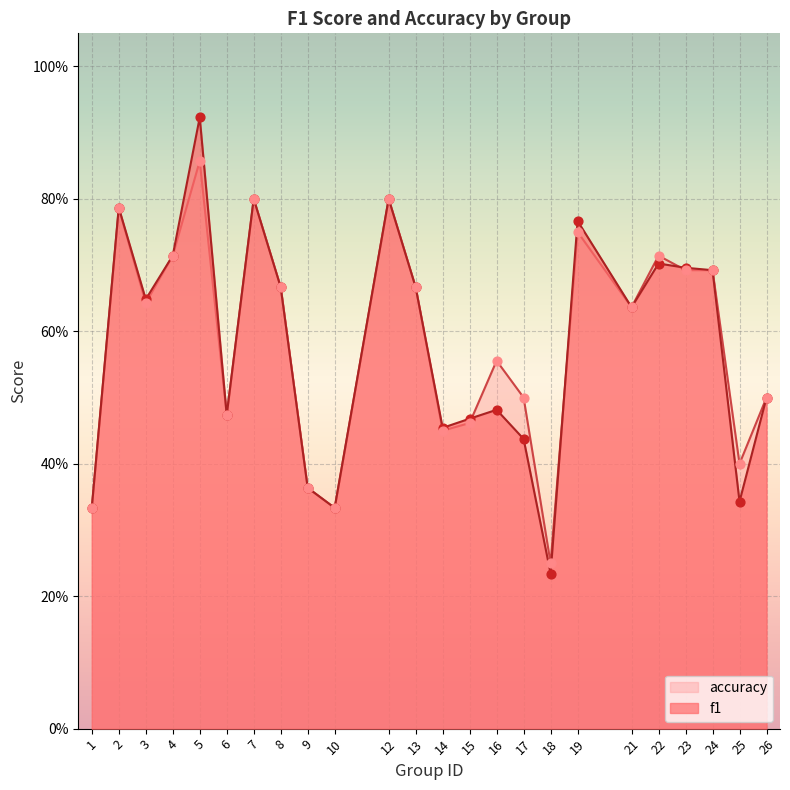

At how many categories does at least one series exceed 0?

24